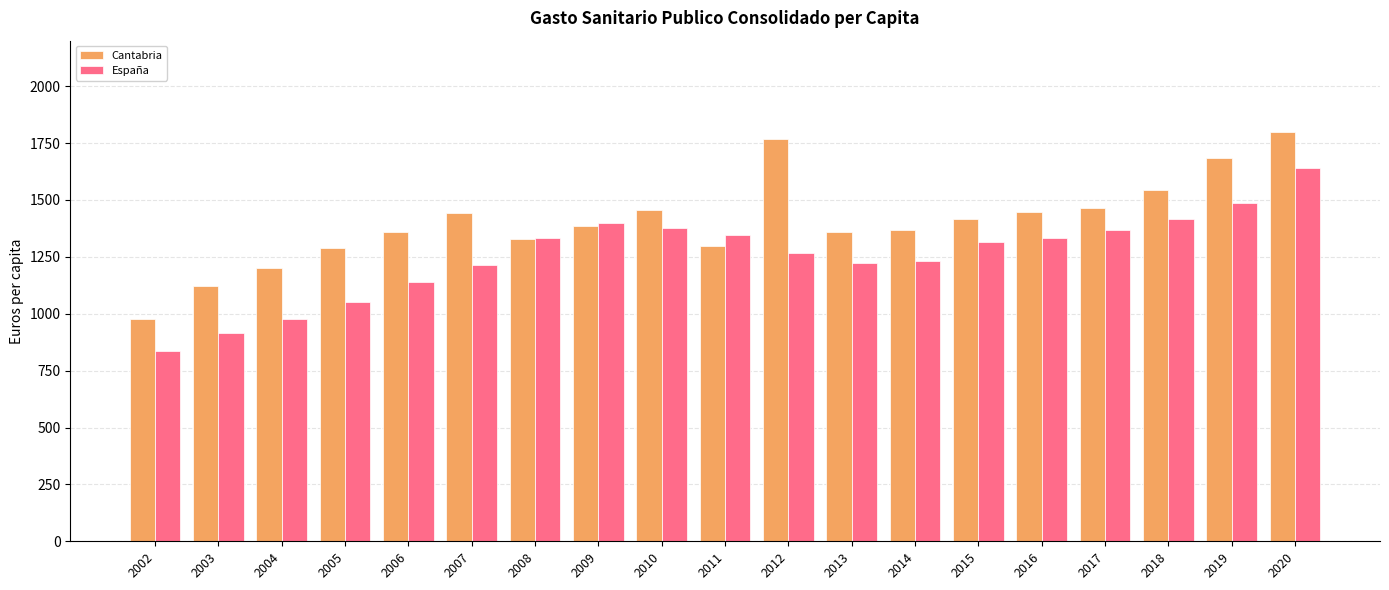

At which category does the chart reach its minimum across all series?

2002